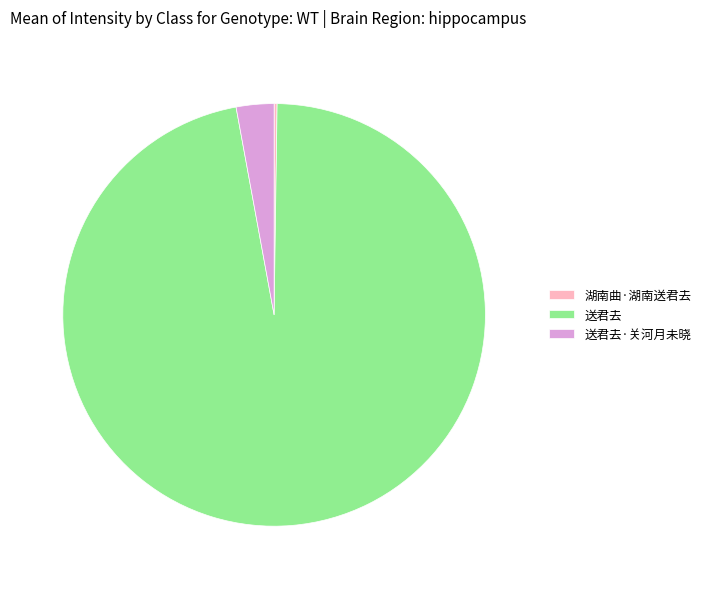

Which category has the biggest portion of the pie?

送君去